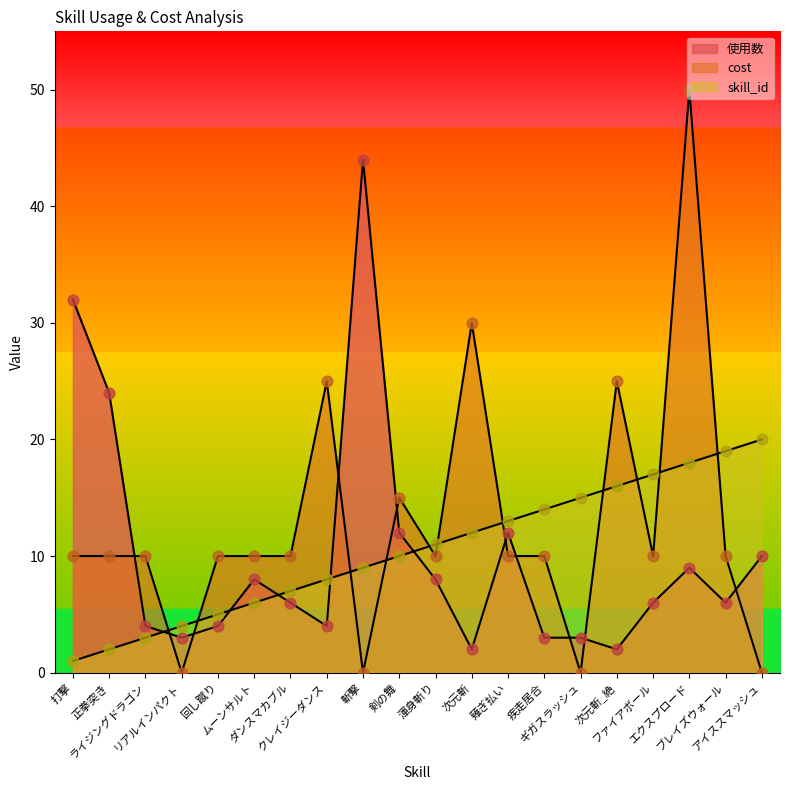

Which series has the widest spread of Y values?

cost